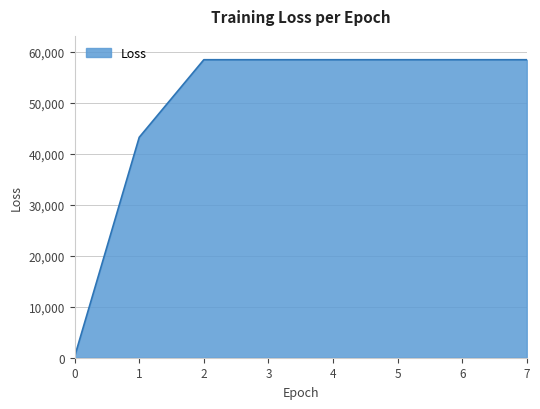

The chart shows a value of 246.6 at 0. True or false?

True